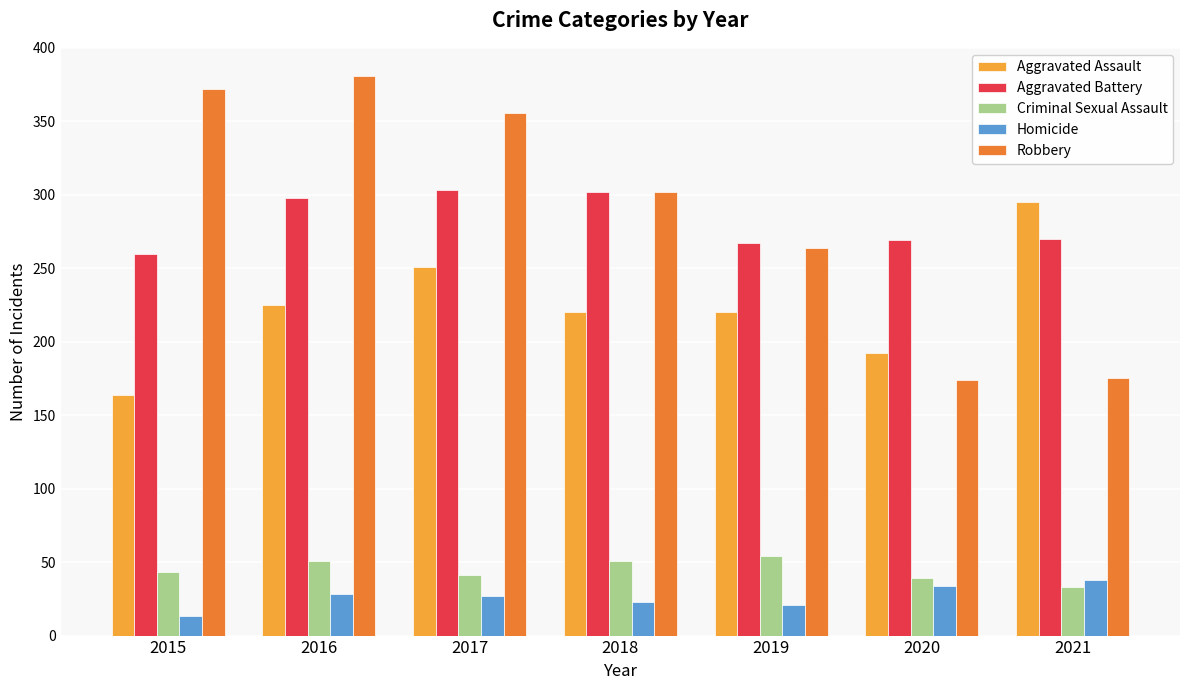

What is the value of the Aggravated Battery bar at the 1st from the left?

260